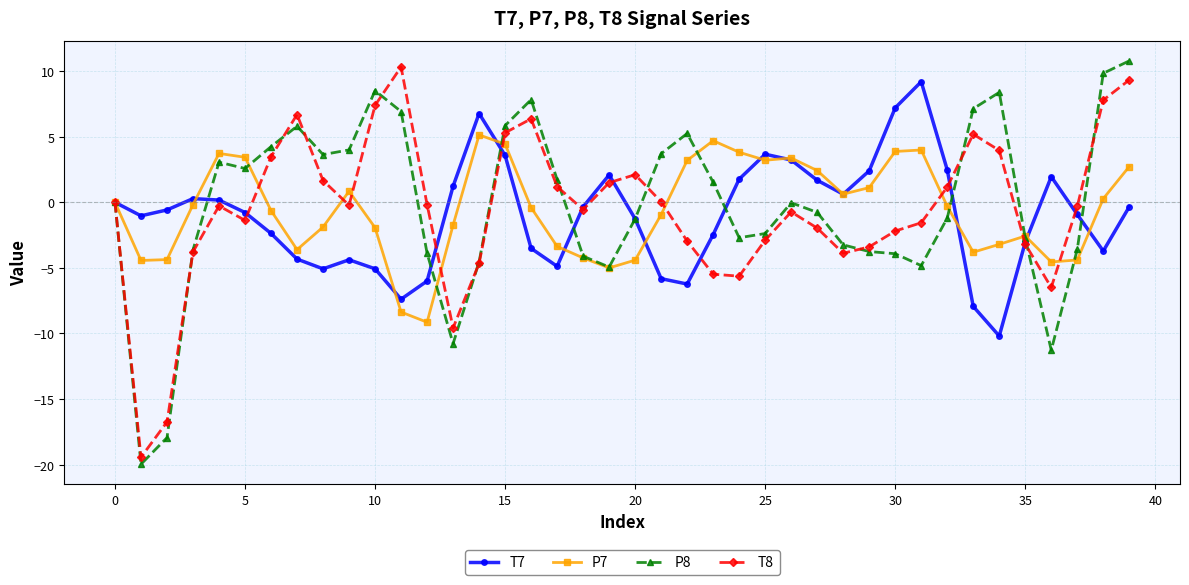

True or false: P8 has more than 1 points higher than both neighbors.

True